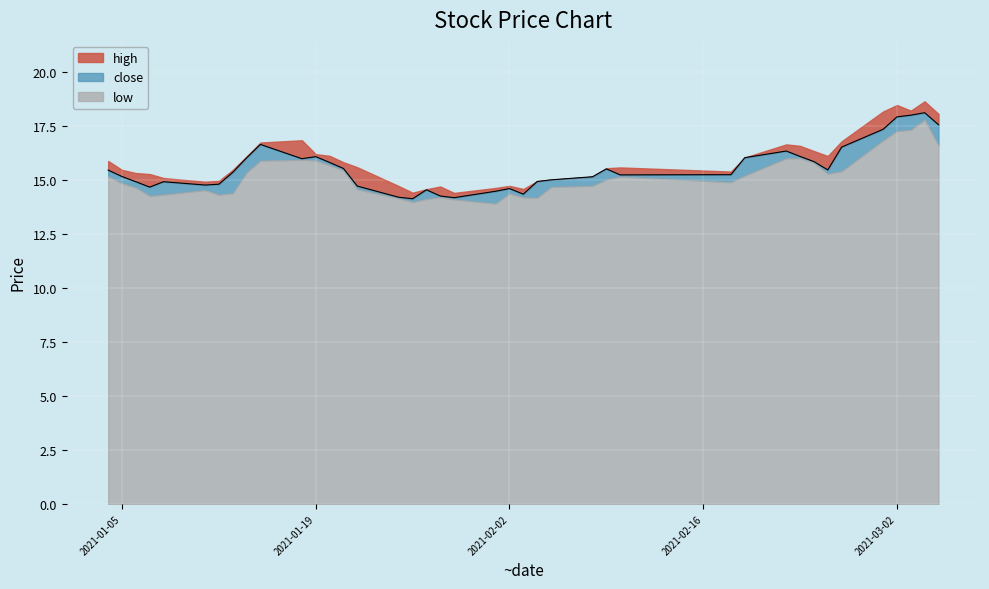

How many data points in close are less than 15?

16